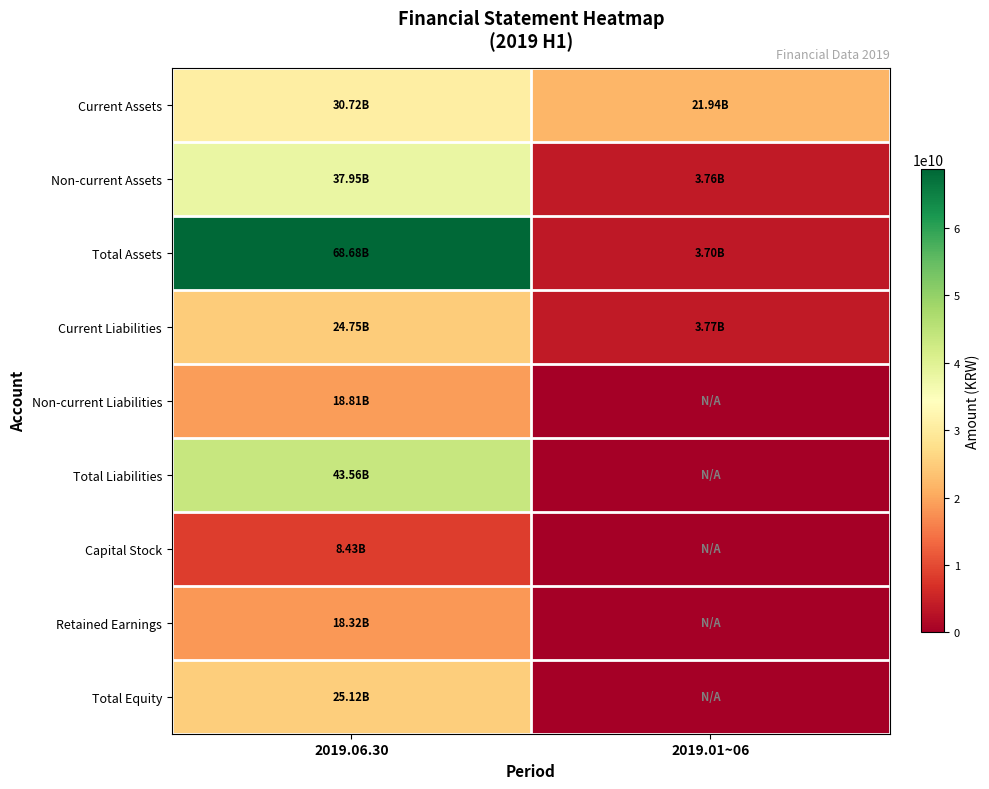

Reading left to right, transcribe all the data shown in this chart.

Current Assets: 2019.06.30=30724286620	2019.01~06=21942717652
Non-current Assets: 2019.06.30=37954666972	2019.01~06=3761625313
Total Assets: 2019.06.30=68678953592	2019.01~06=3697182502
Current Liabilities: 2019.06.30=24751259759	2019.01~06=3768263004
Non-current Liabilities: 2019.06.30=18806395730	2019.01~06=0
Total Liabilities: 2019.06.30=43557655489	2019.01~06=0
Capital Stock: 2019.06.30=8425981000	2019.01~06=0
Retained Earnings: 2019.06.30=18316022056	2019.01~06=0
Total Equity: 2019.06.30=25121298103	2019.01~06=0